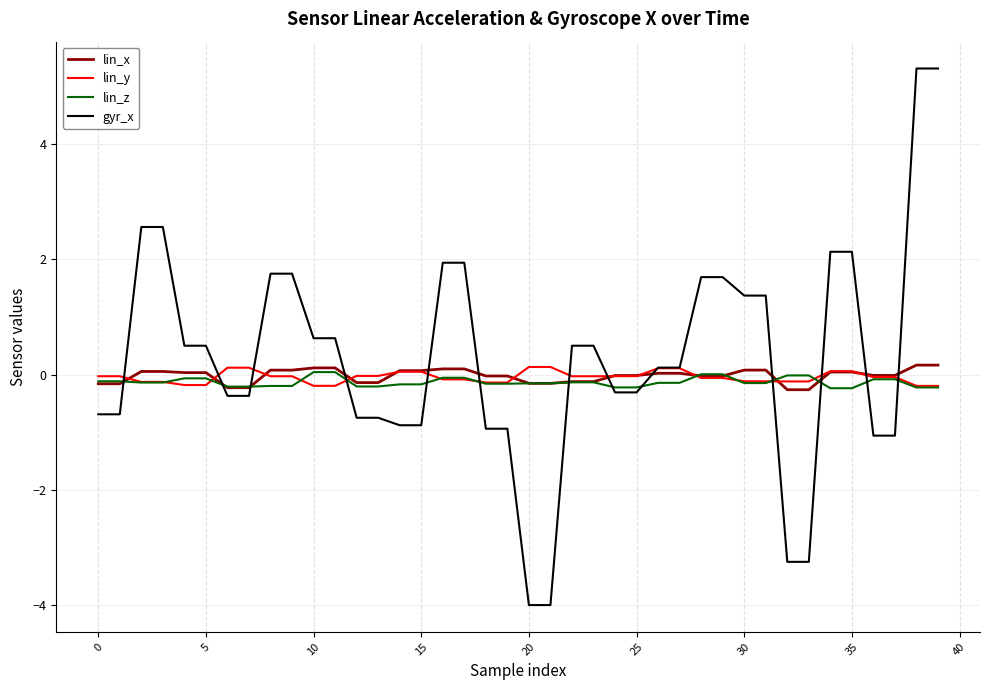

What is the lowest value of the lin_x series?

-0.3